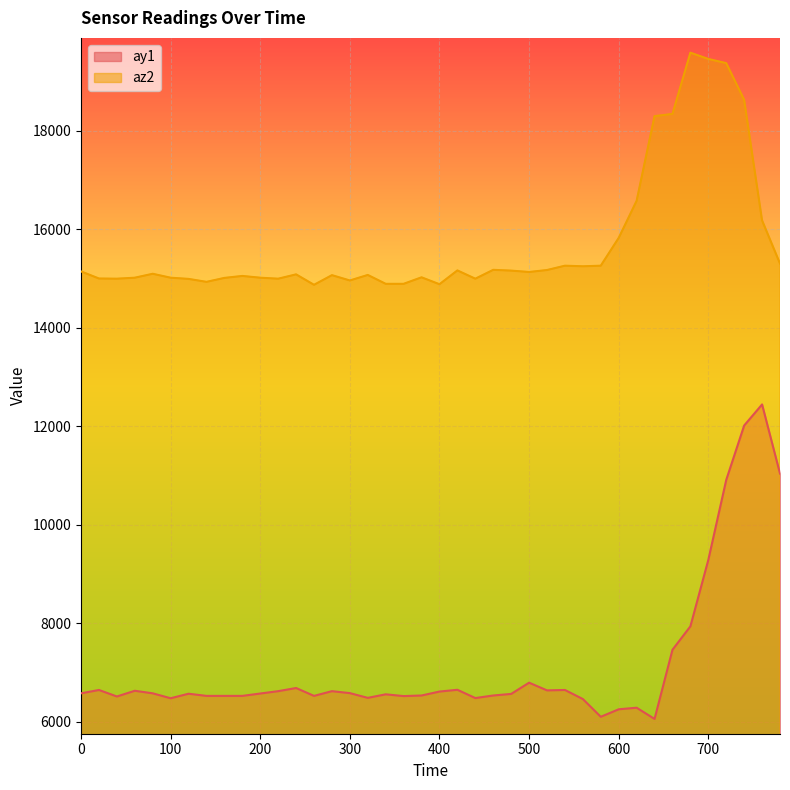

Reading left to right, what are all the values shown in this chart?

ay1: 0=6576	20=6644	40=6512	60=6628	80=6576	100=6476	120=6568	140=6524	160=6524	180=6524	200=6572	220=6620	240=6684	260=6524	280=6620	300=6580	320=6484	340=6556	360=6520	380=6532	400=6612	420=6648	440=6480	460=6532	480=6564	500=6792	520=6636	540=6644	560=6460	580=6100	600=6252	620=6284	640=6056	660=7460	680=7936	700=9284	720=10908	740=12012	760=12440	780=11036
az2: 0=15140	20=14996	40=14992	60=15012	80=15092	100=15012	120=14988	140=14928	160=15008	180=15048	200=15012	220=14992	240=15080	260=14868	280=15064	300=14956	320=15068	340=14888	360=14888	380=15020	400=14880	420=15160	440=14992	460=15172	480=15156	500=15128	520=15168	540=15256	560=15244	580=15256	600=15820	620=16572	640=18292	660=18336	680=19580	700=19452	720=19368	740=18624	760=16176	780=15300